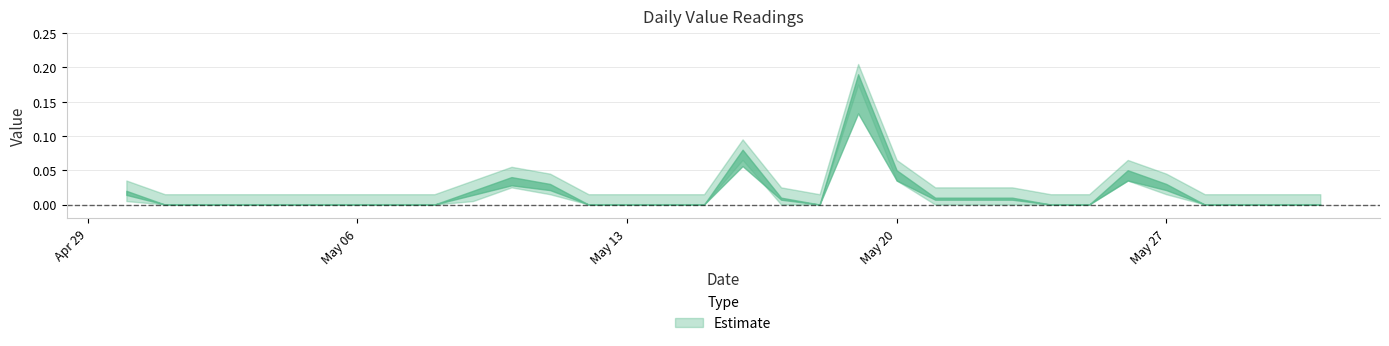

Is this an area chart (filled region under the line)?

No